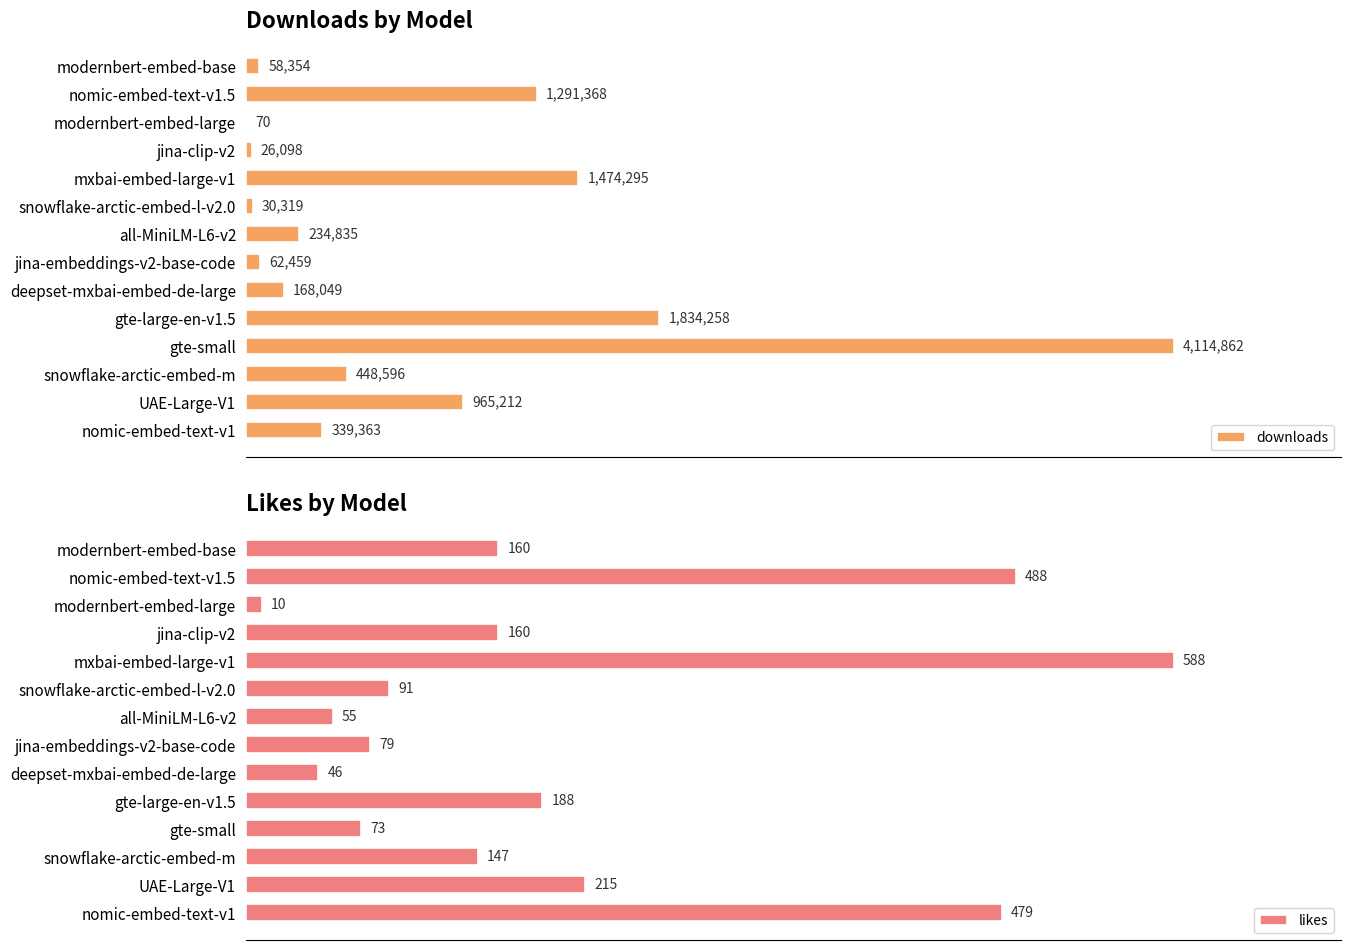

Does the chart contain stacked bars?

No